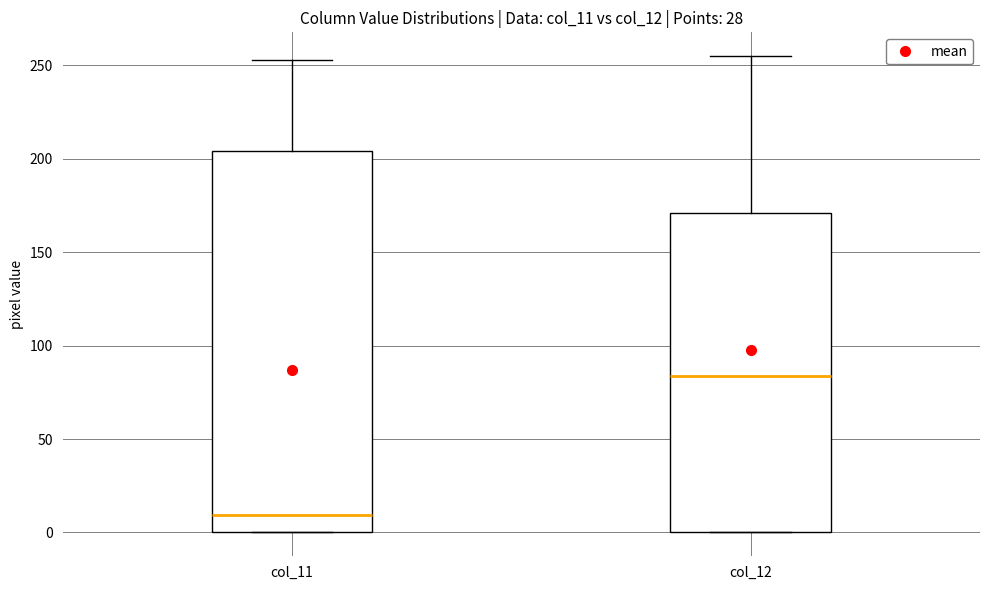

Which box is the tallest, from its lower edge to its upper edge?

col_11